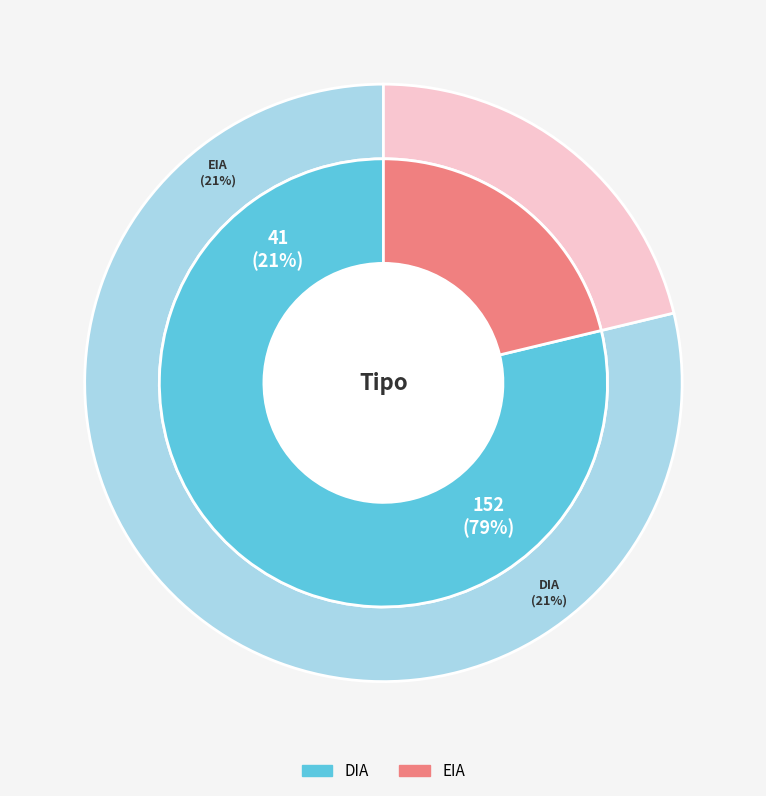

To the nearest percent, what is the average slice percentage?

50%